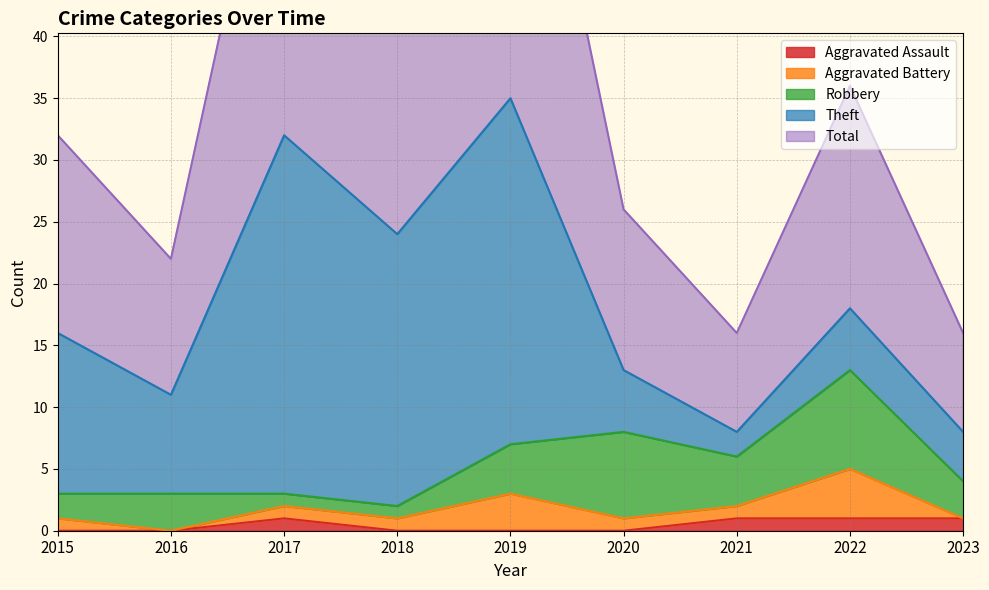

At how many categories does at least one series exceed 1?

9